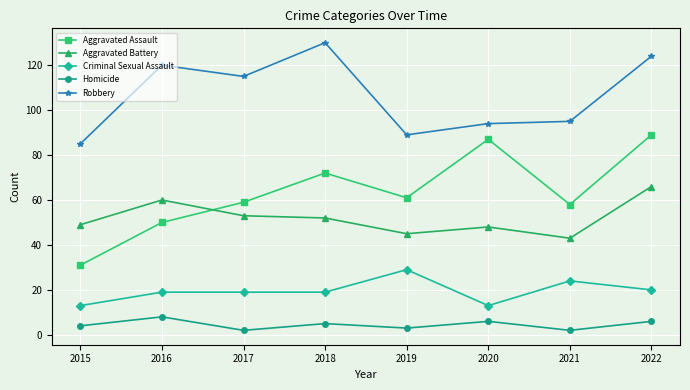

How many categories are shown in the chart?

8